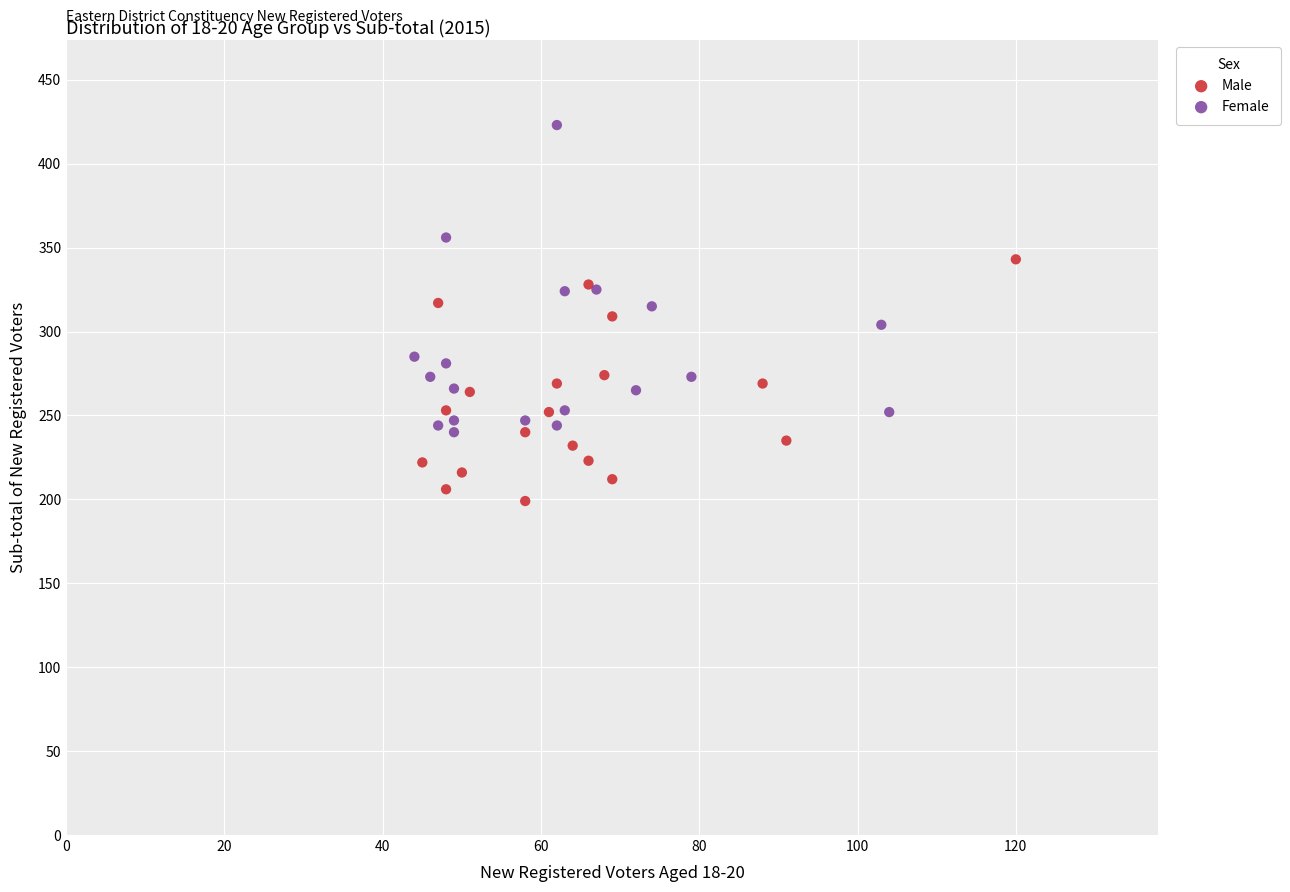

What are all the series names shown in the legend?

Male, Female